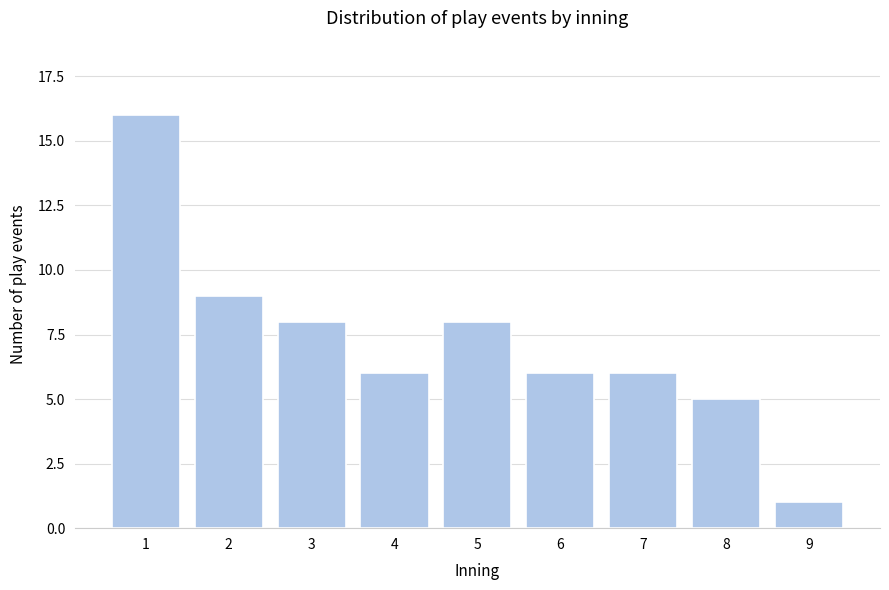

Reading right to left, transcribe all the data shown in this chart.

9=1	8=5	7=6	6=6	5=8	4=6	3=8	2=9	1=16